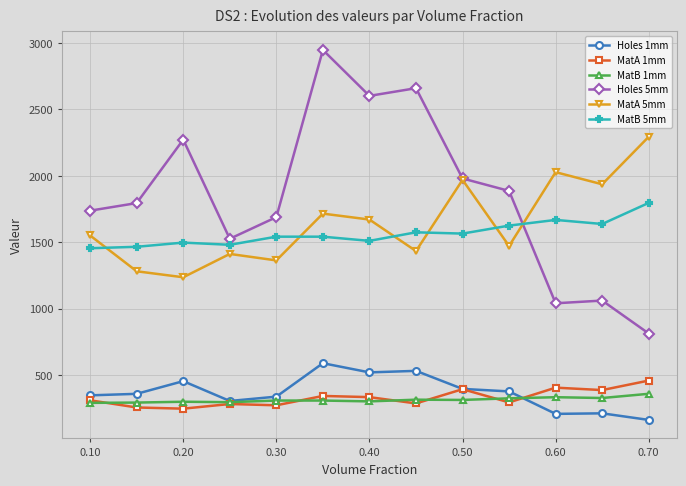

What is the highest value of the MatB 5mm series?

1796.7